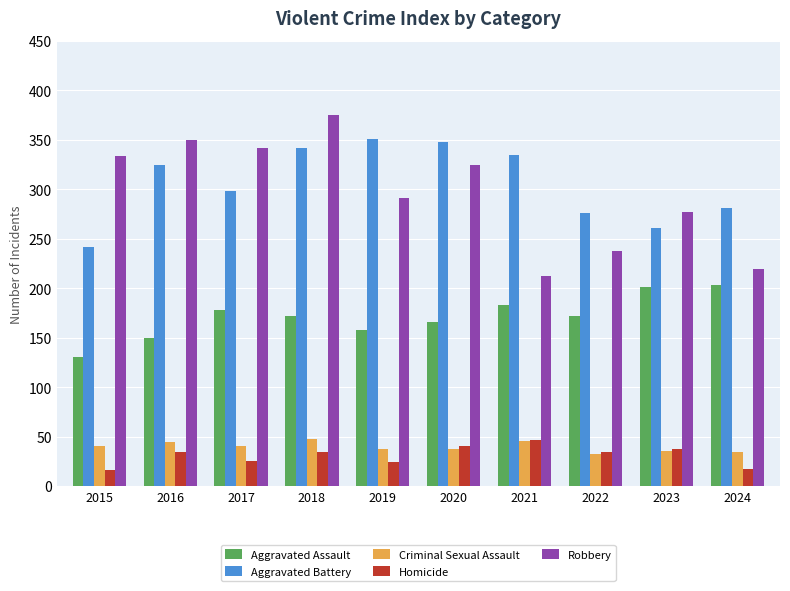

What is the spread (max minus min) of values at 2016?

316